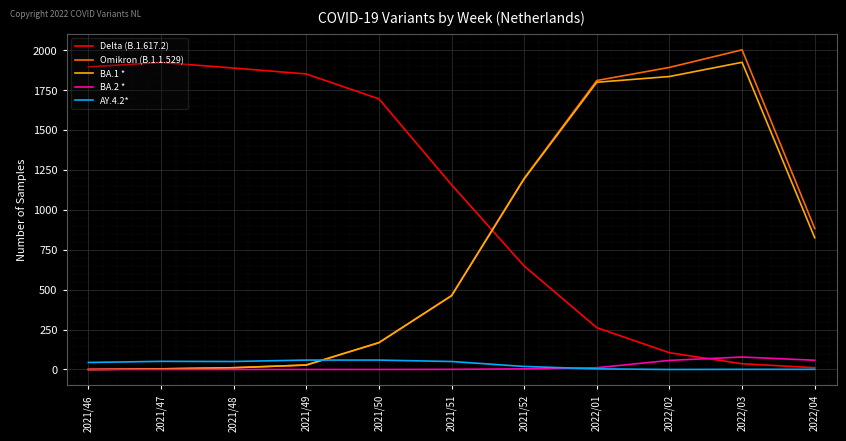

At which category is the sum across all series the highest?

2022/03